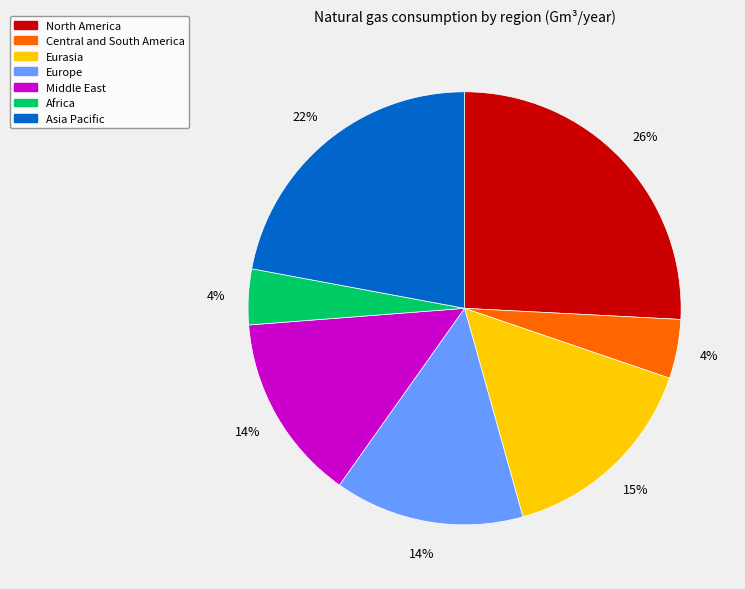

Is there a majority slice in this chart?

No